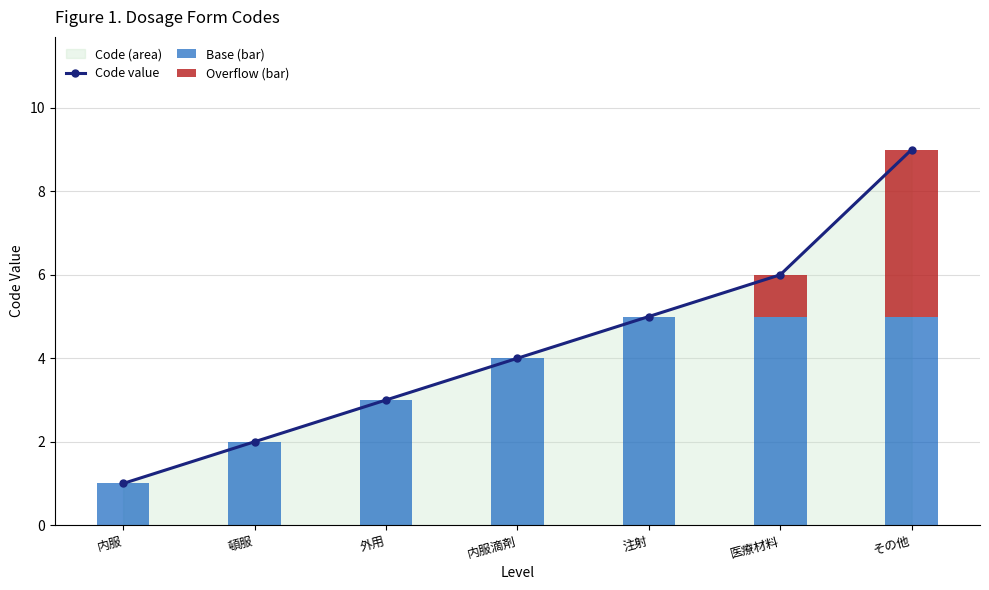

What is the sum of all Code value values?

30